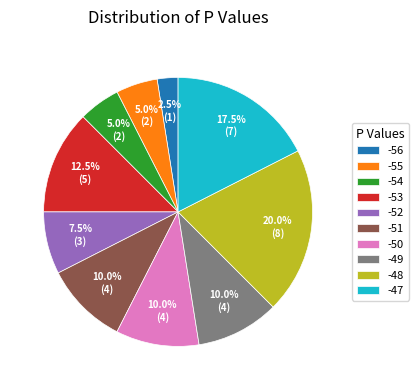

Is there any slice that represents more than half of the pie?

No